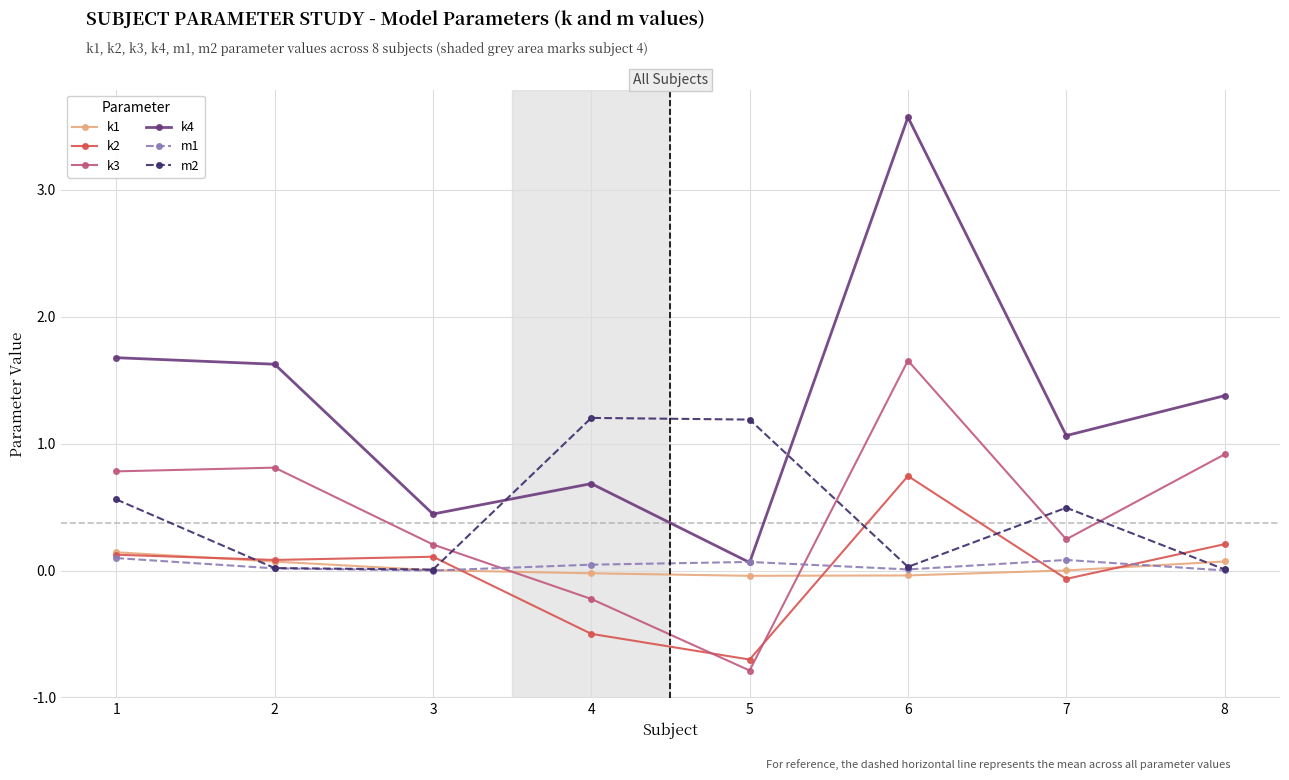

How many distinct data groups are displayed?

6